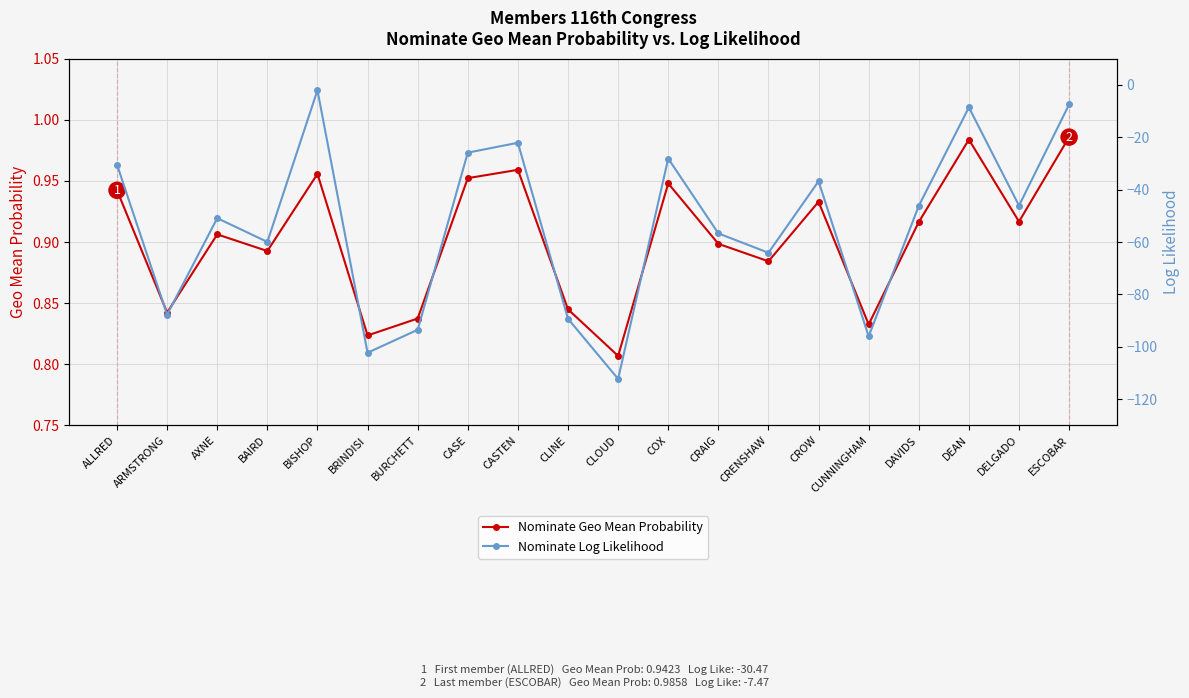

At which label does Nominate Geo Mean Probability reach its peak?

ESCOBAR